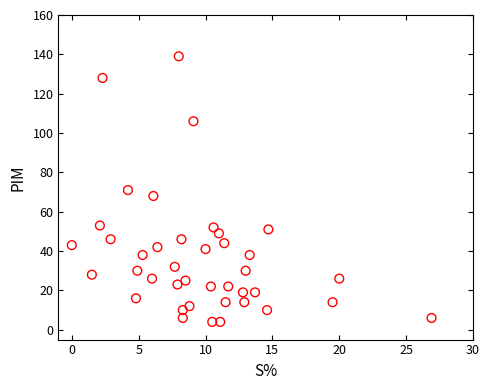

What is the range of Y values (max minus min)?

135